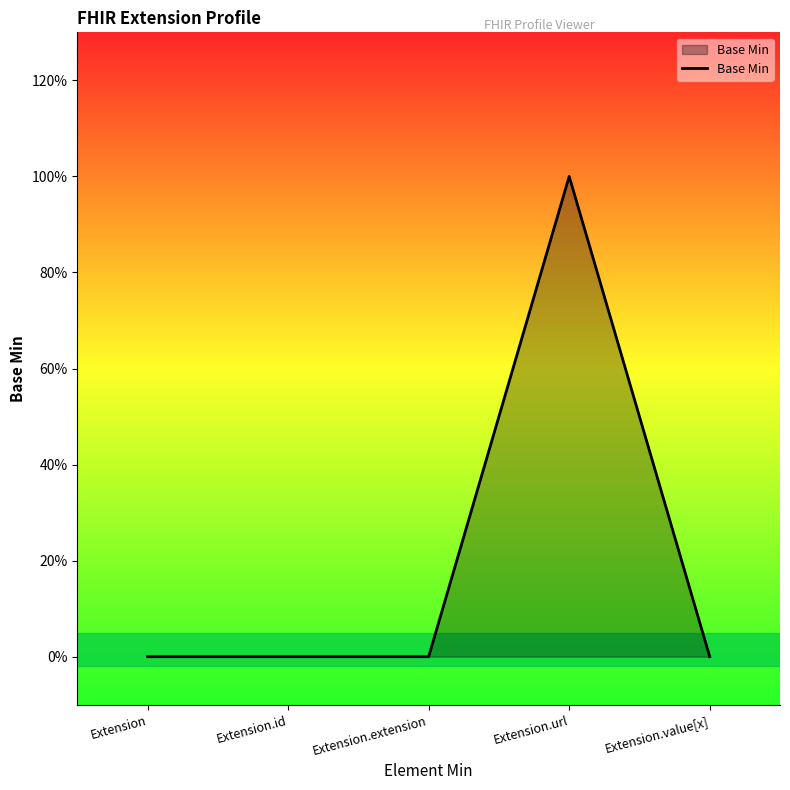

At which category does the chart reach its peak across all series?

Extension.url